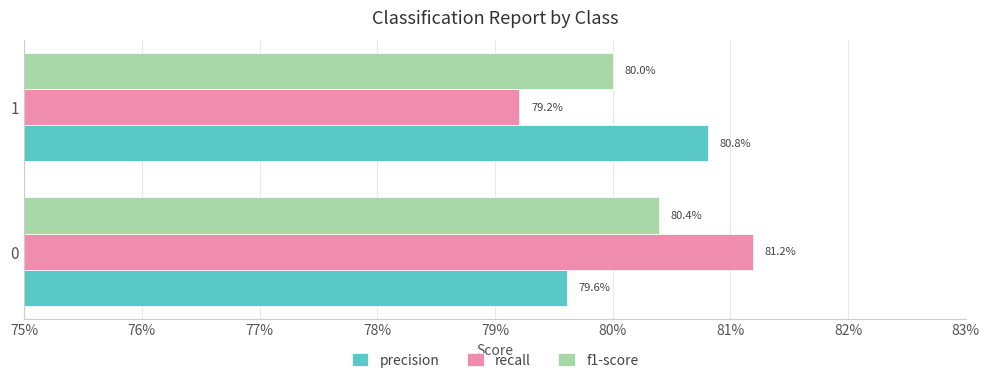

What is the greatest value displayed?

0.8